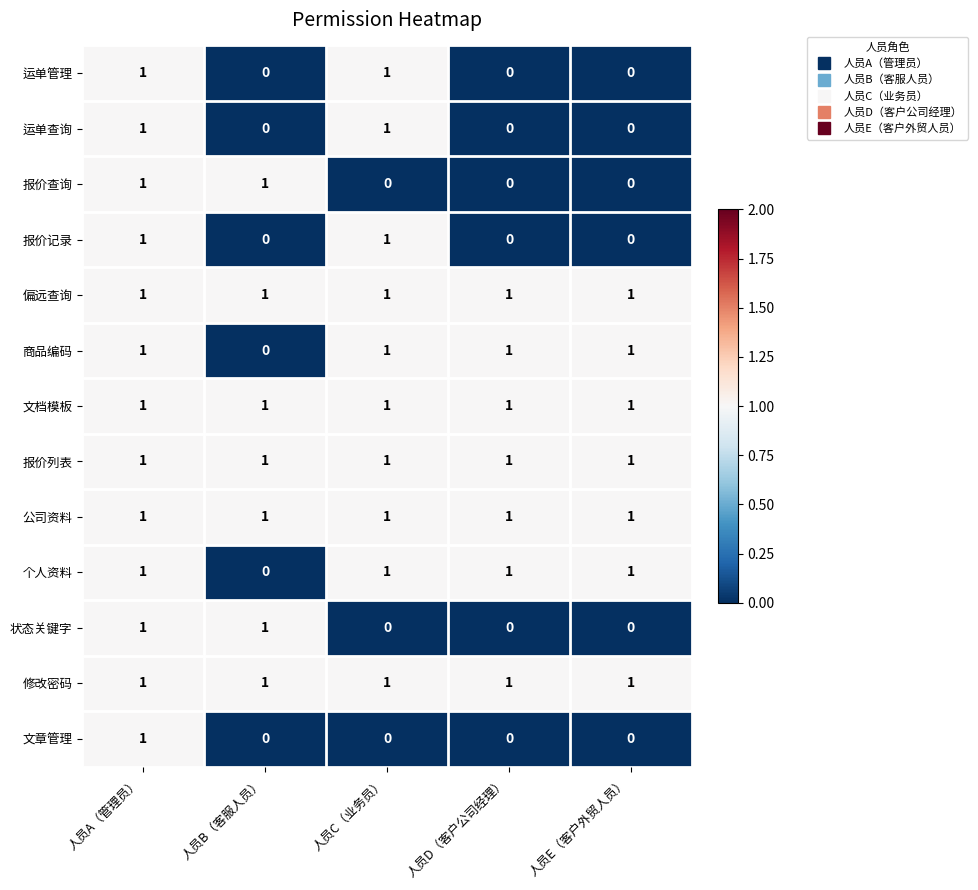

What is the sum of all 偏远查询 values?

5